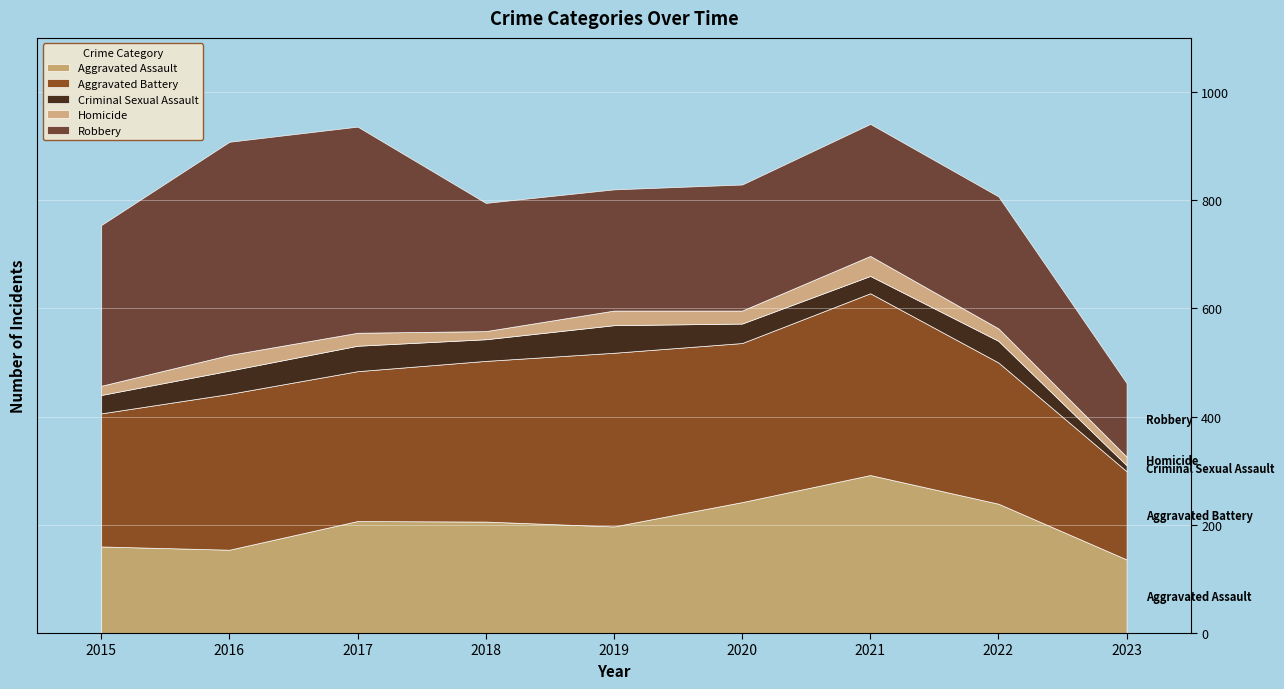

What is the highest value of the Robbery series?

394